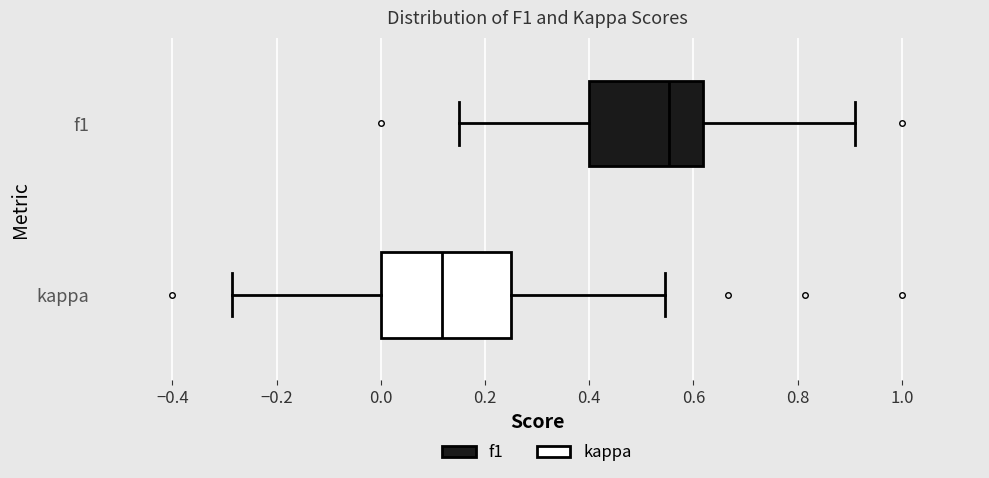

Which box has the furthest to the left median line?

kappa